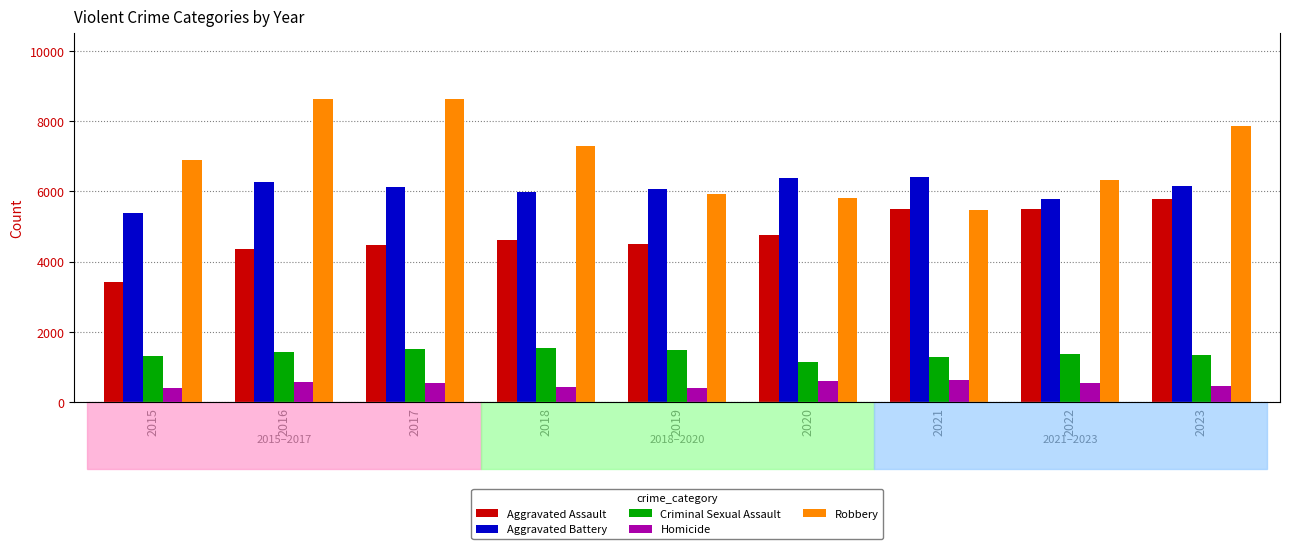

Is it true that Criminal Sexual Assault equals 2586 at 2016?

False